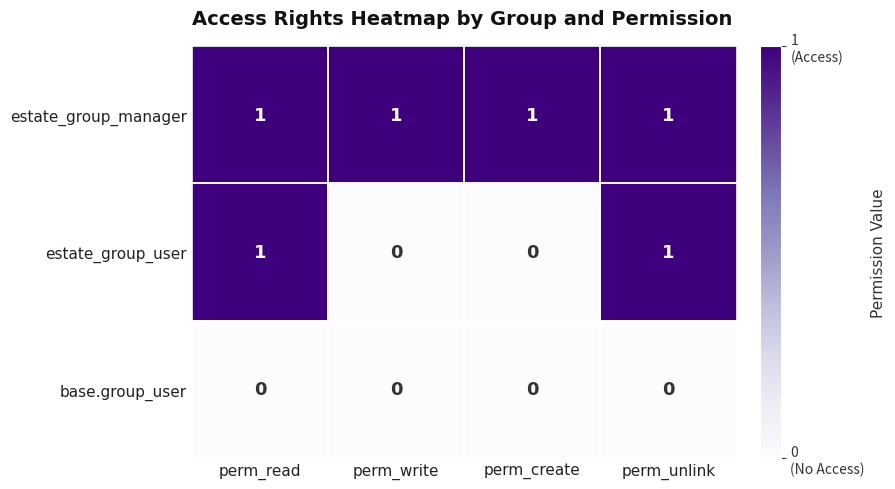

Which series has the largest total across all categories?

estate_group_manager